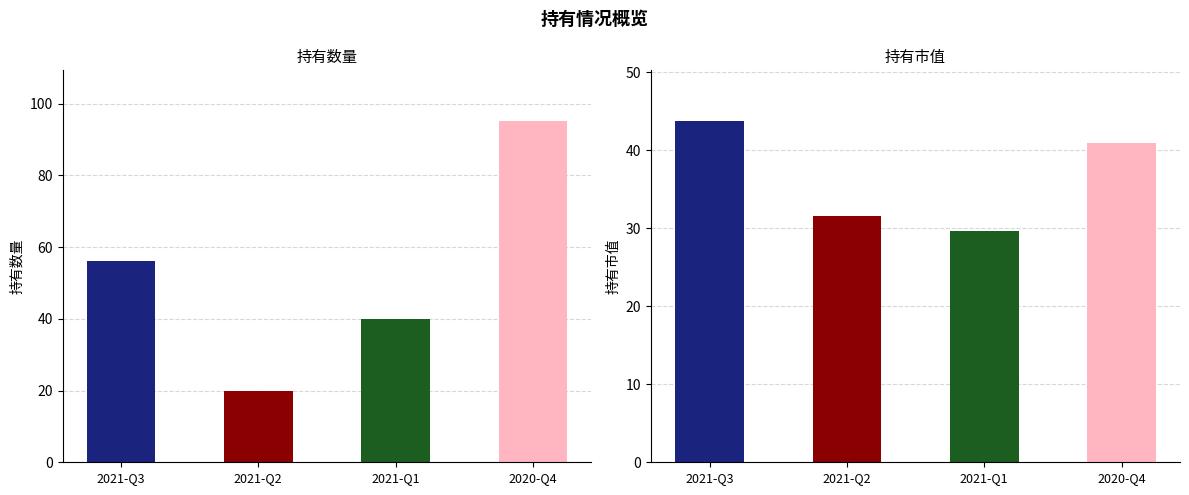

List the labels in order of 持有市值 value, smallest first.

2021-Q1, 2021-Q2, 2020-Q4, 2021-Q3